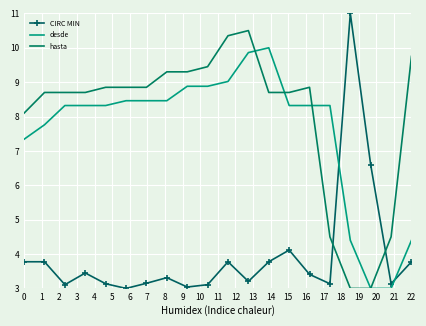

Which series has the largest total across all categories?

hasta